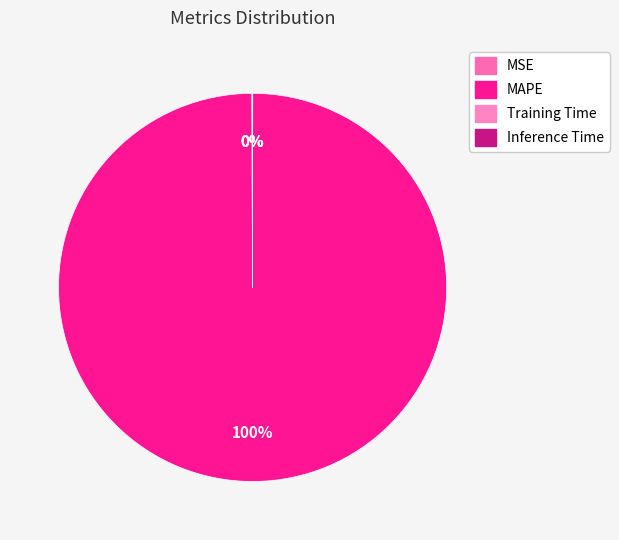

Is it true that MAPE is 100% of the pie?

True